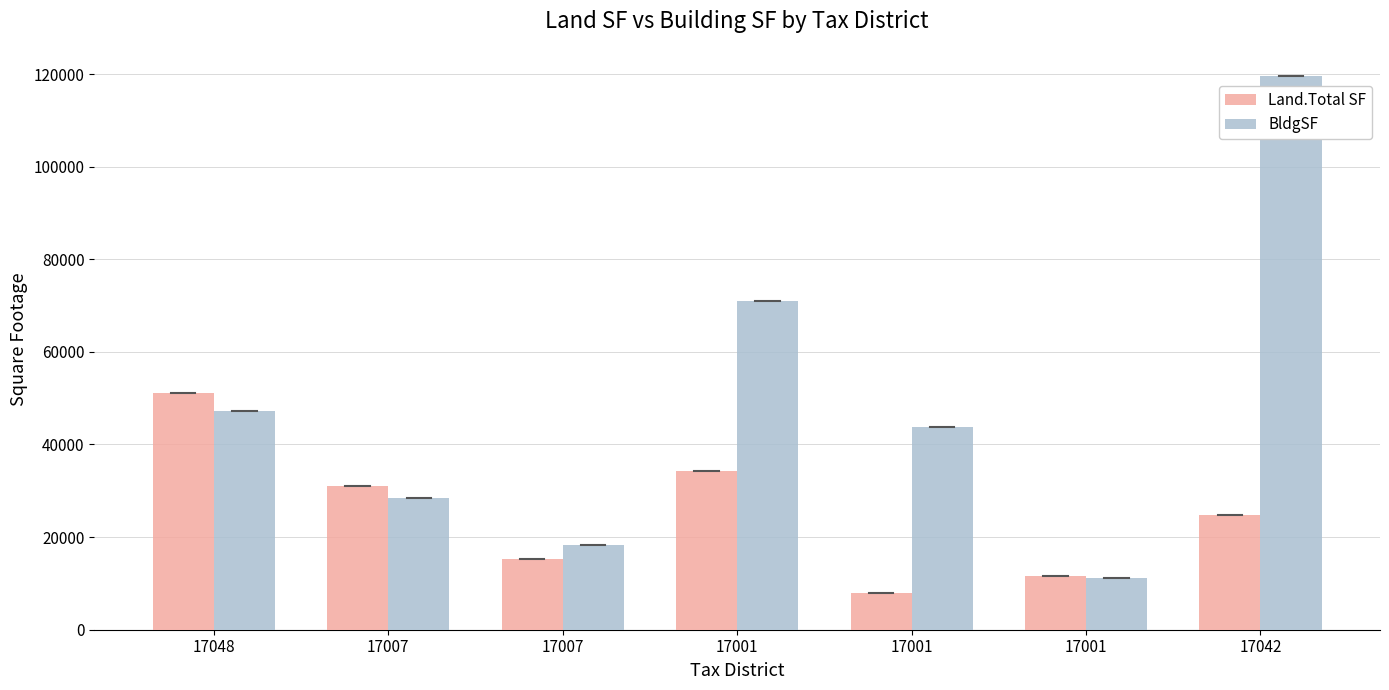

How many categories are shown in the chart?

7